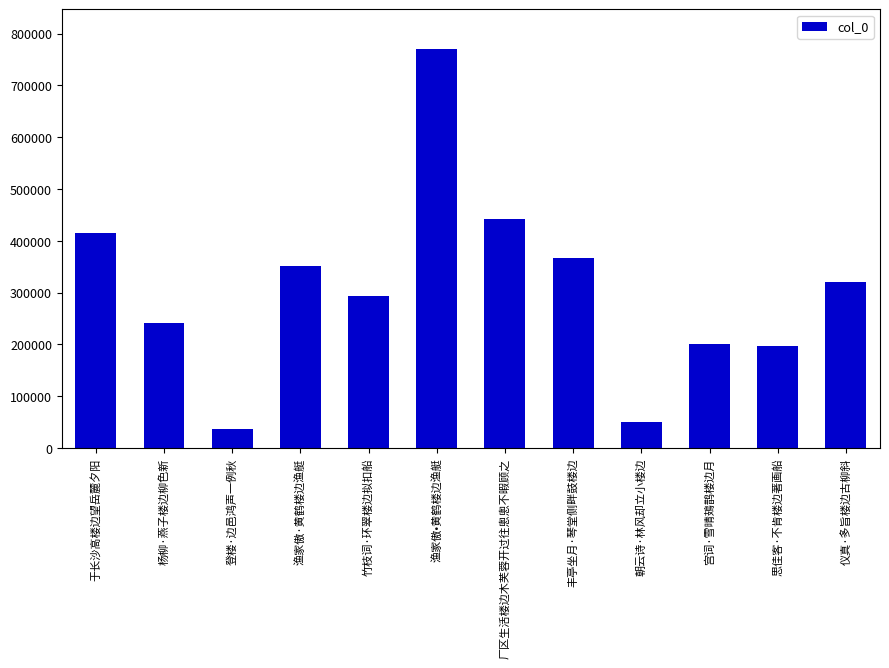

Is it true that the value at 仪真·多旨楼边古柳斜 is 321302?

True